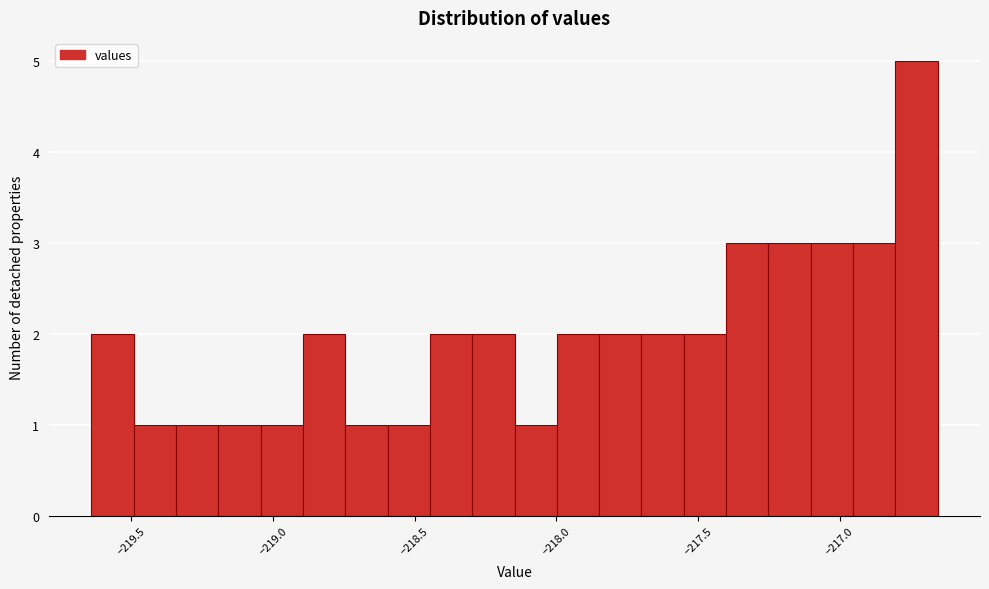

Around what value on the x-axis is the tallest bar? Give the approximate position of its centre, as read against the axis.

-216.75